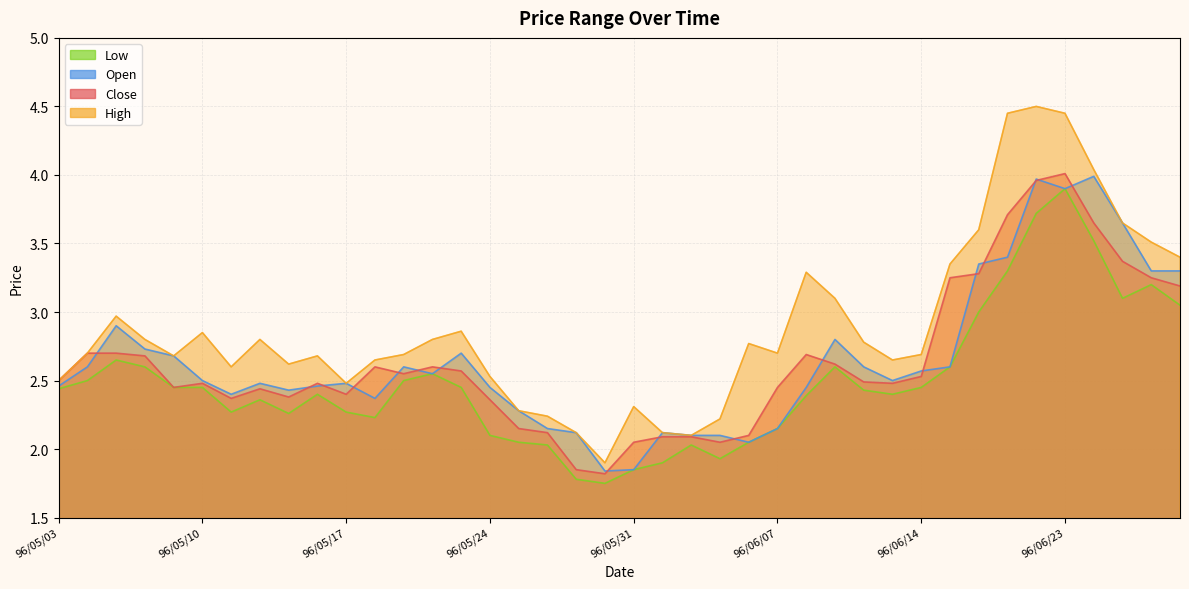

At 96/05/17, list the series in order from smallest to largest.

Low, Close, High, Open